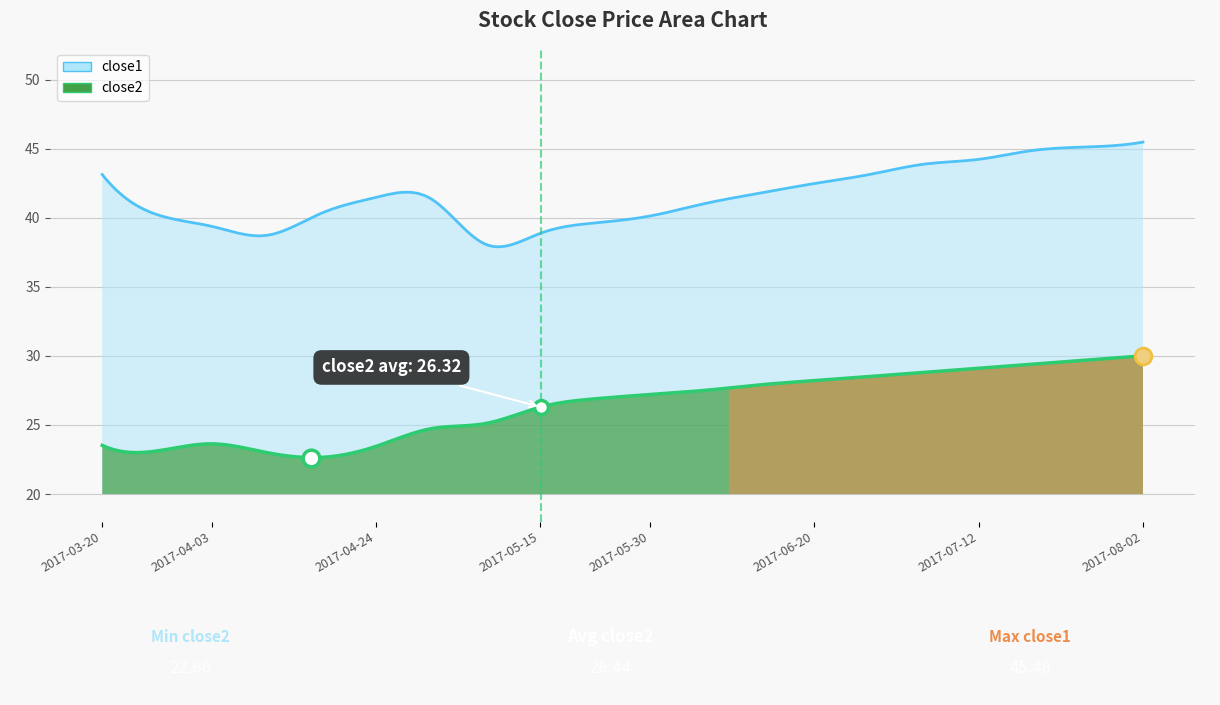

How many data points in close2 are above 27?

10